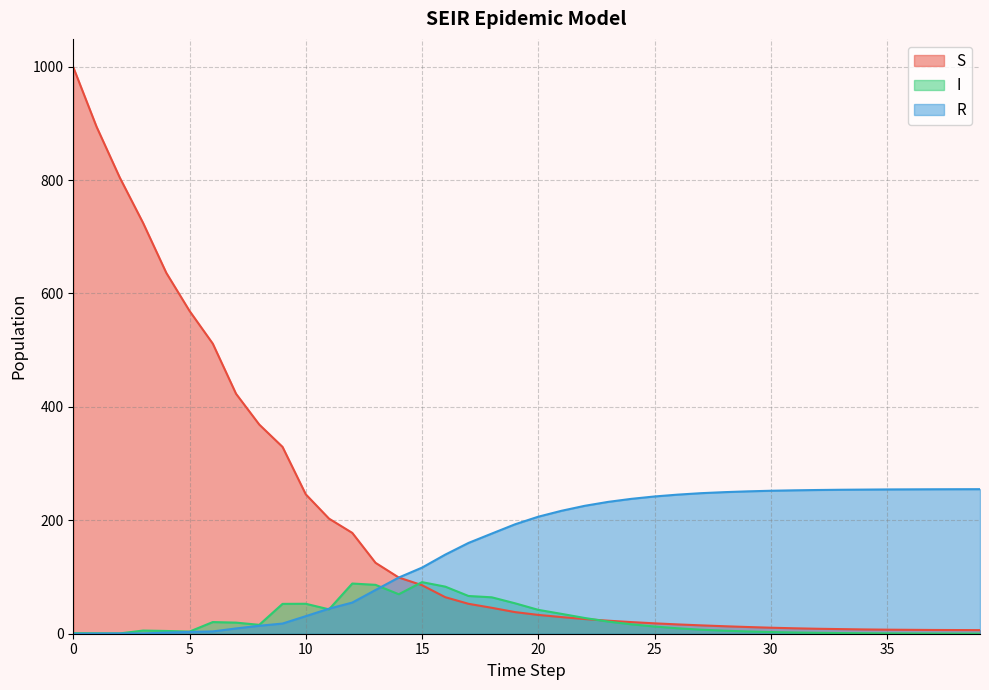

Where do R and S first cross each other?

14 and 15